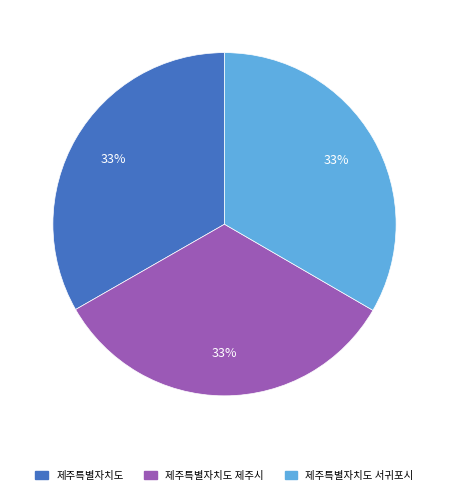

How many slices are in this pie chart?

3